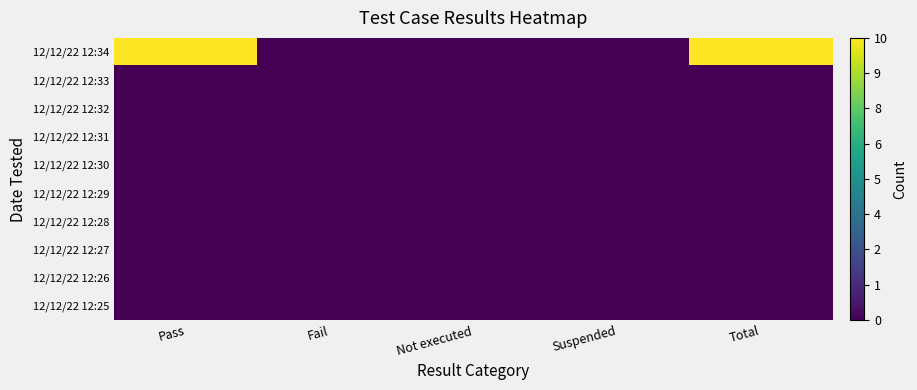

List the series in order of their peak value, lowest first.

12/12/22 12:33, 12/12/22 12:32, 12/12/22 12:31, 12/12/22 12:30, 12/12/22 12:29, 12/12/22 12:28, 12/12/22 12:27, 12/12/22 12:26, 12/12/22 12:25, 12/12/22 12:34